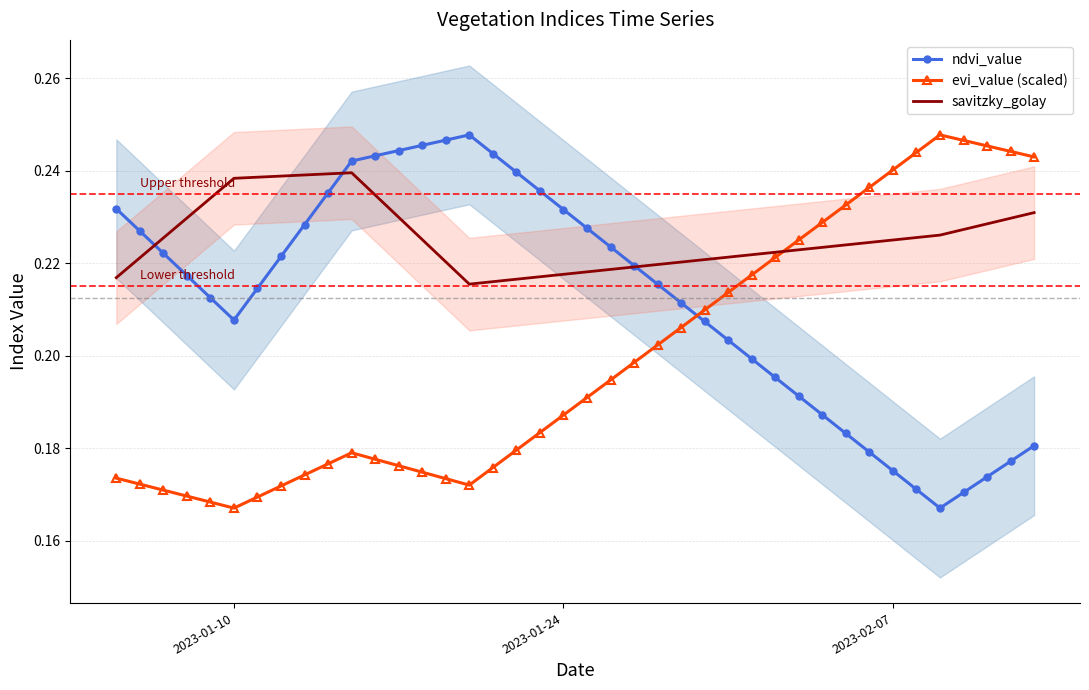

At how many categories does at least one series exceed 0?

40